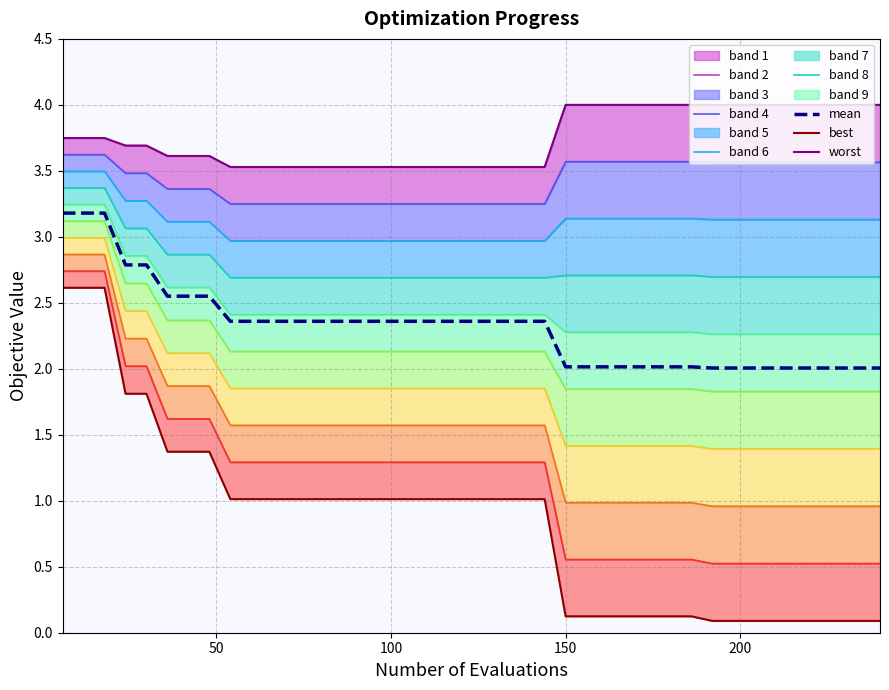

True or false: best and mean cross at least once.

False